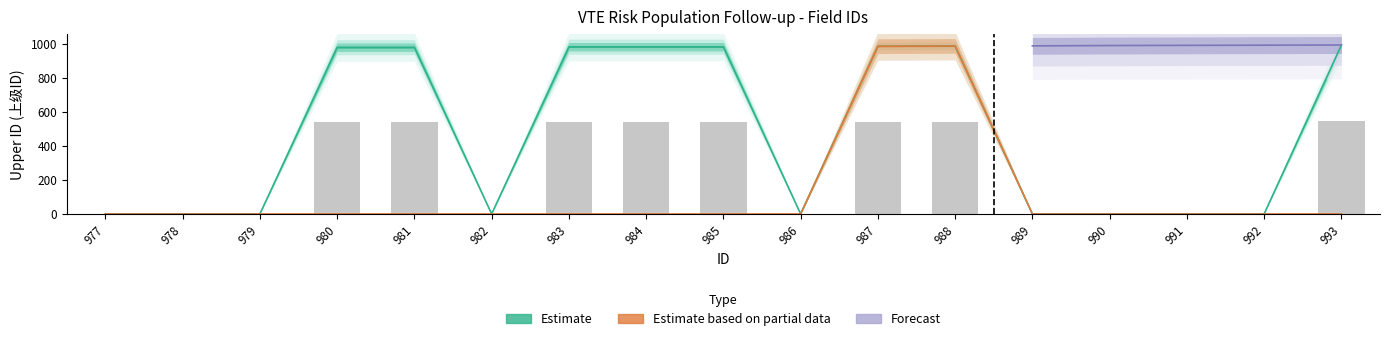

Are the bars grouped side by side (vs. stacked)?

Yes